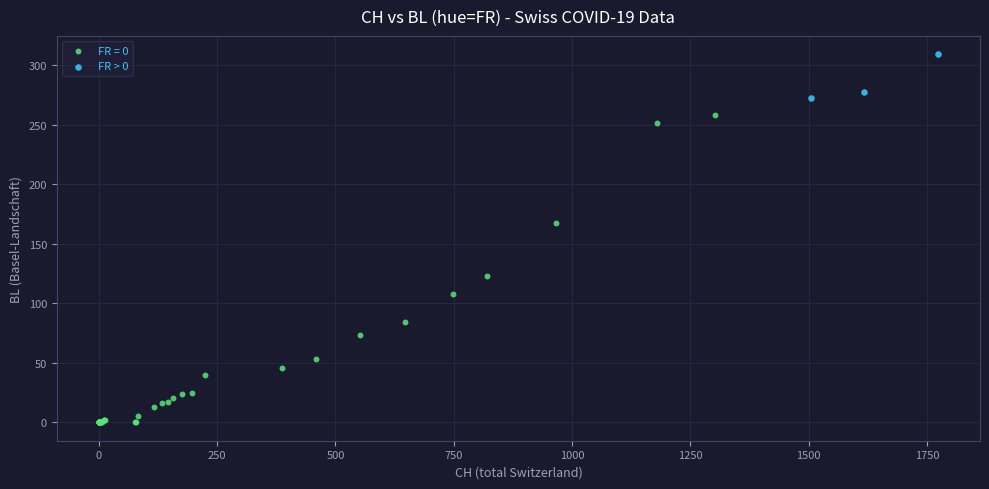

Which series reaches the maximum Y coordinate?

FR > 0